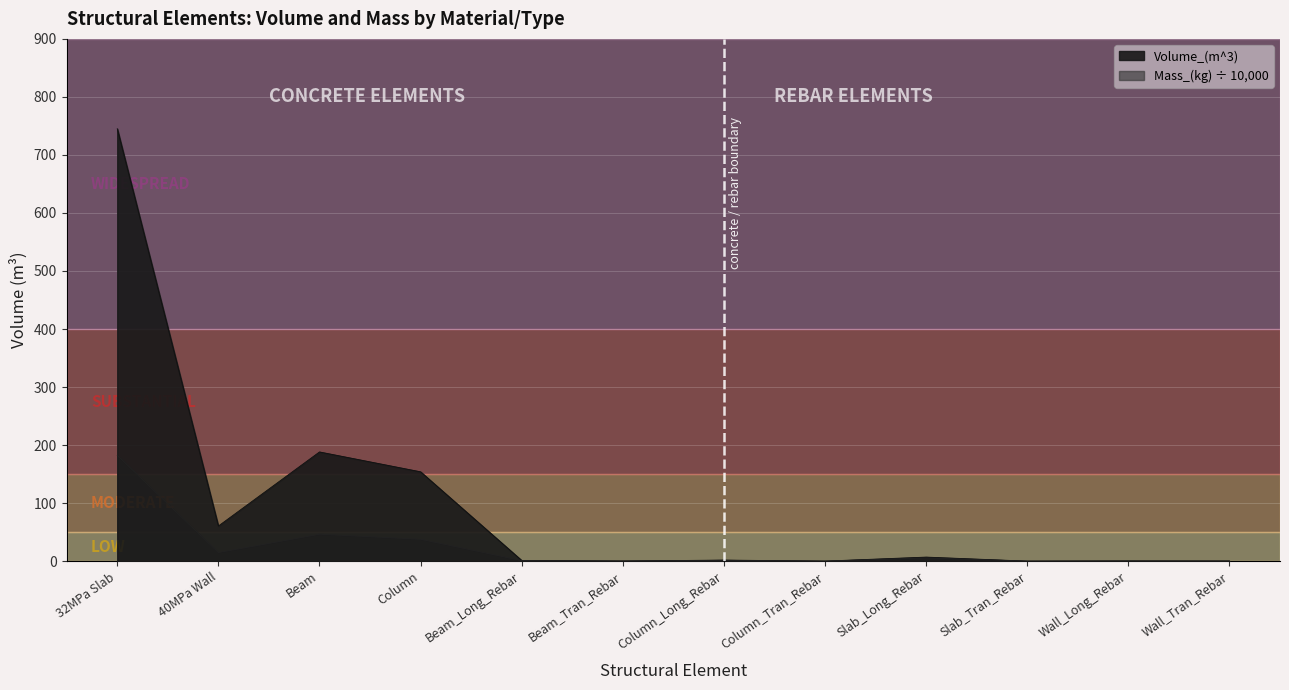

In Volume_(m^3), how many points are higher than both neighbors (excluding endpoints)?

4